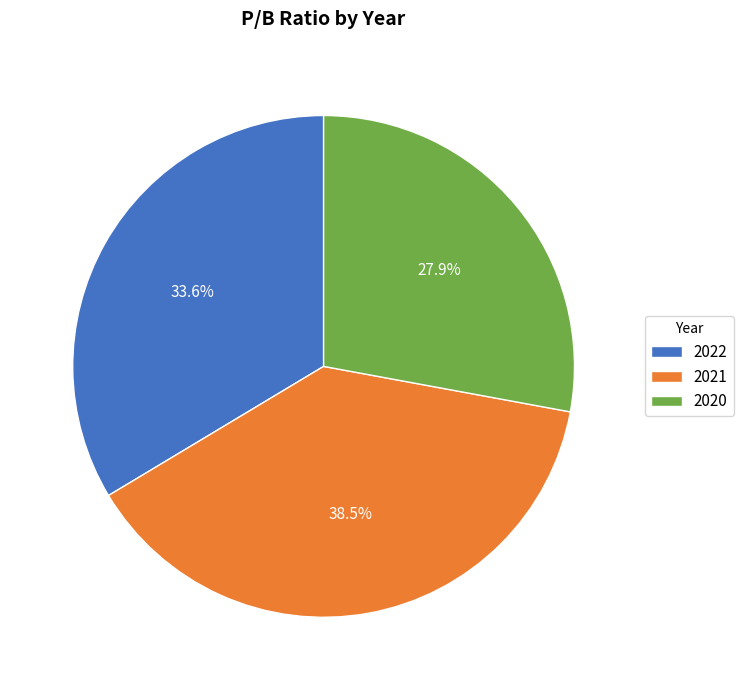

To the nearest percent, what is the average slice percentage?

33%